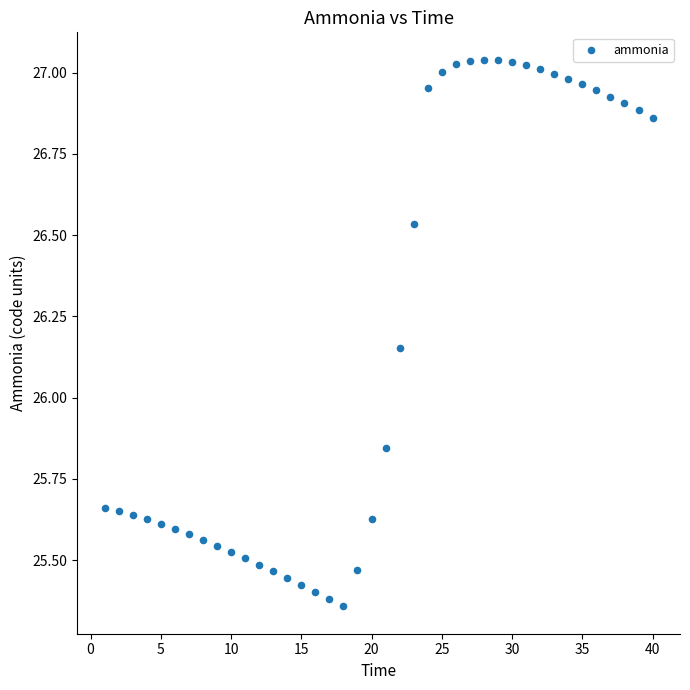

What is the range of X values (max minus min)?

39.0